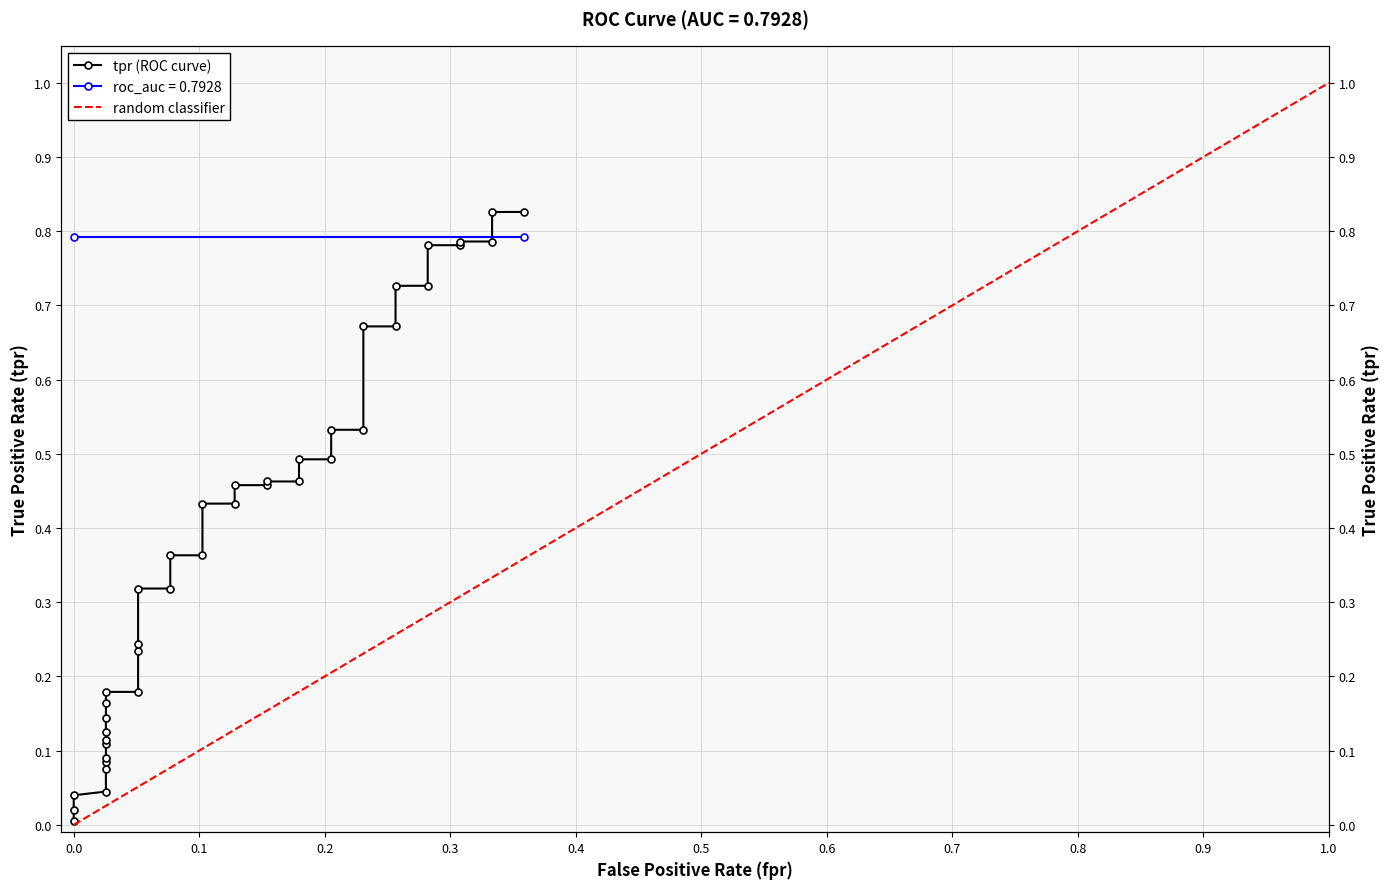

What is the difference between the maximum and minimum values?

0.8